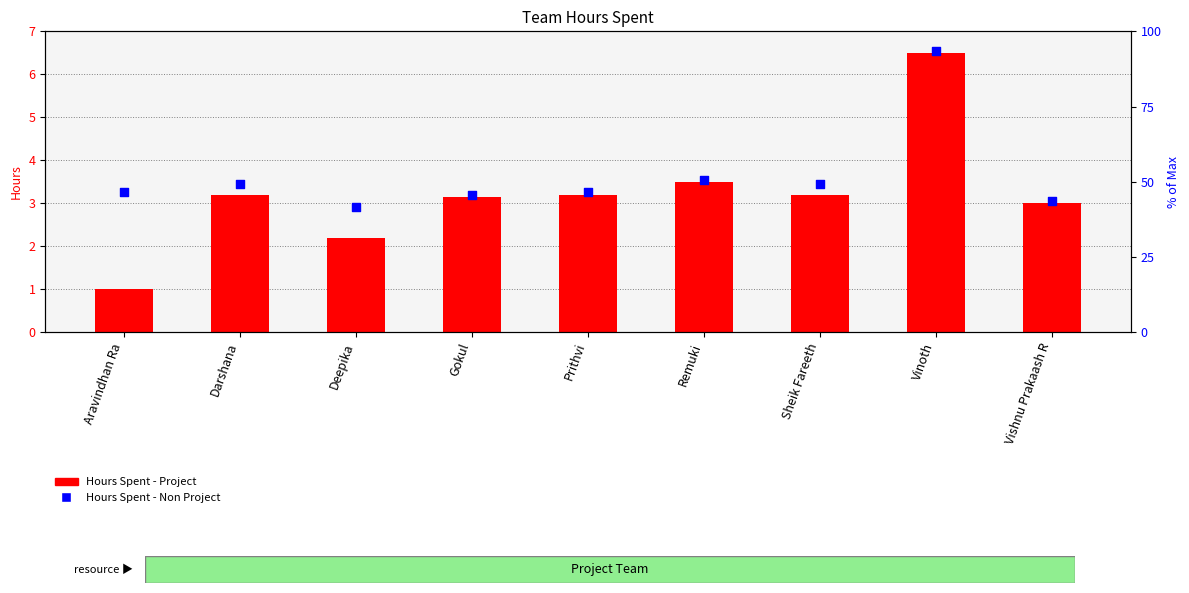

Which series has the largest total across all categories?

Hours Spent - Non Project